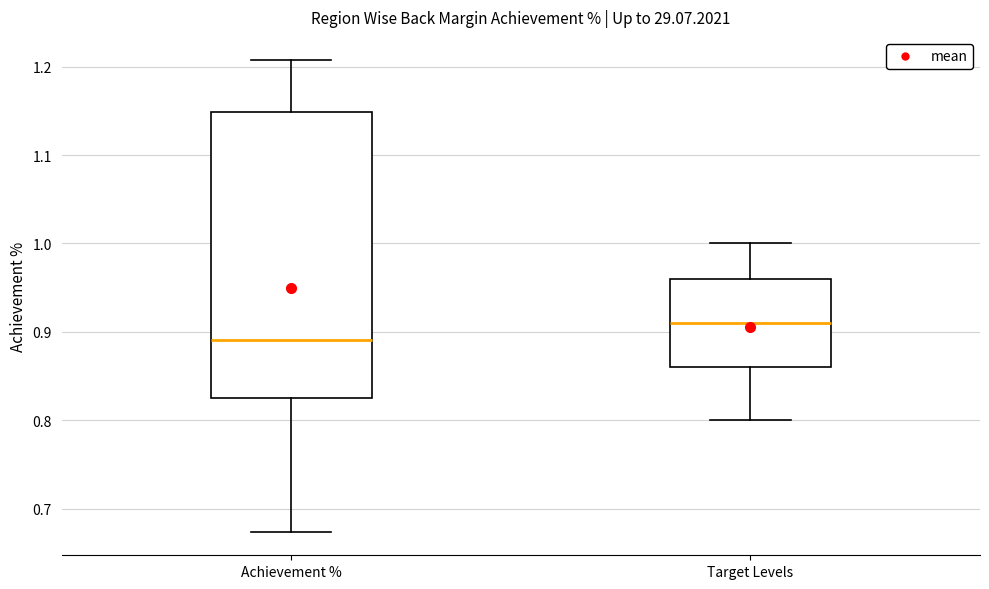

Reading left to right, transcribe this box plot: for each box, give where its median line is, the range the box spans, and where its two whiskers end, as read against the y-axis. The values are not printed on the chart, so give them approximately, as read against the axis.

Achievement %: median 0.89, box 0.82 to 1.15, whiskers 0.67 to 1.21
Target Levels: median 0.91, box 0.86 to 0.96, whiskers 0.80 to 1.00